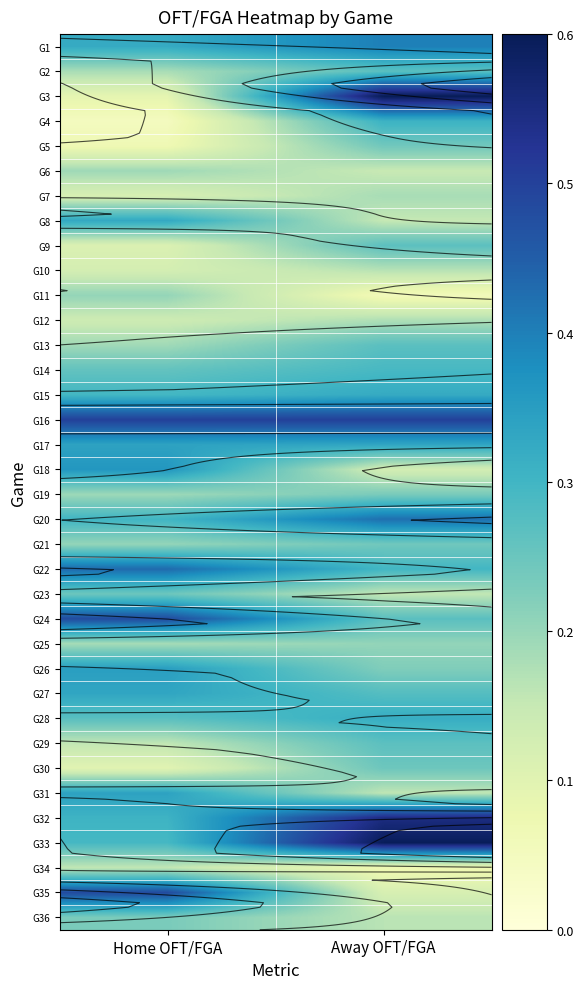

The value of G4 at Home OFT/FGA is 0.0. True or false?

False